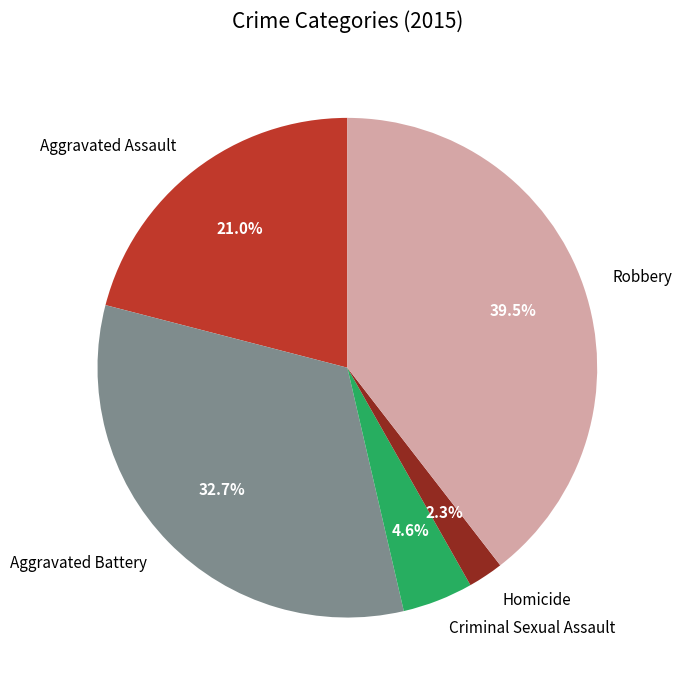

What is the smallest slice in the pie chart?

Homicide